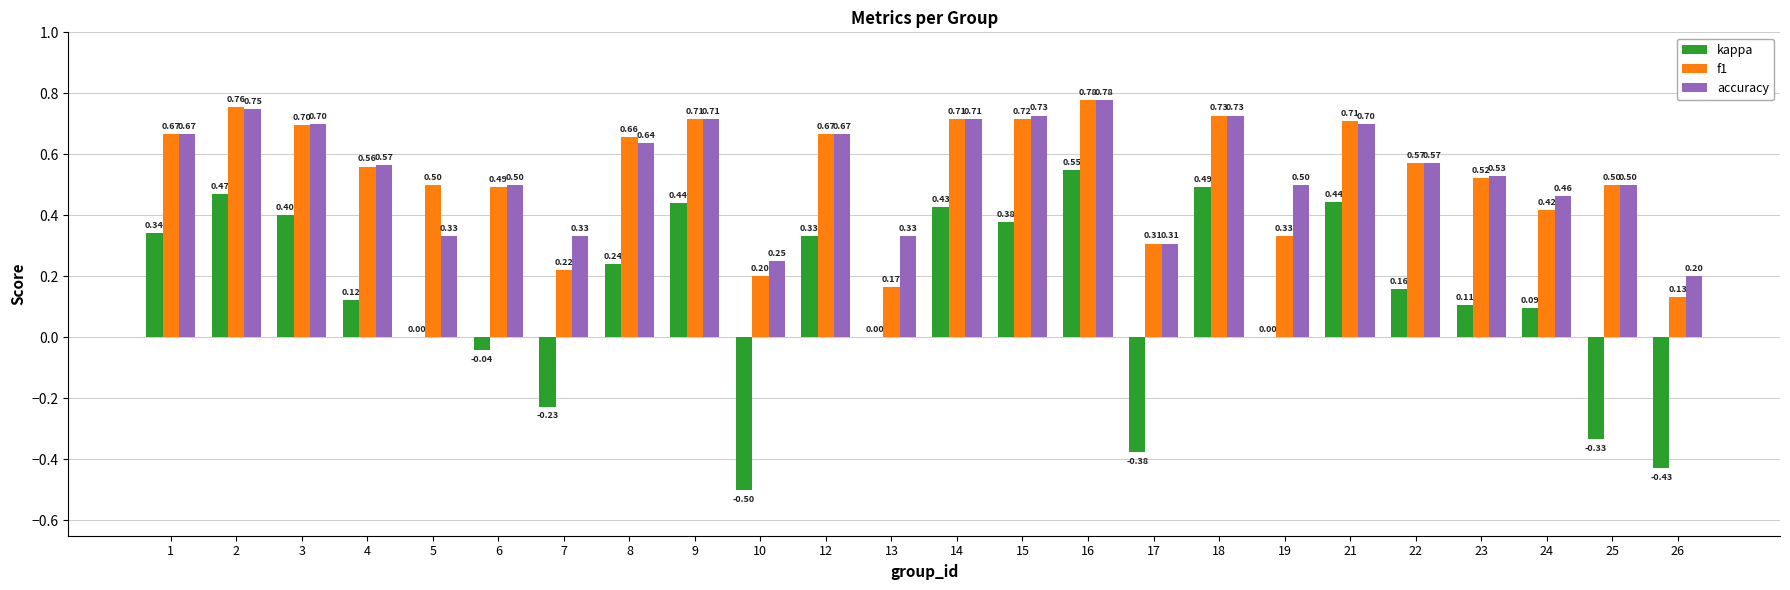

Which series changed the most between 3 and 19?

kappa